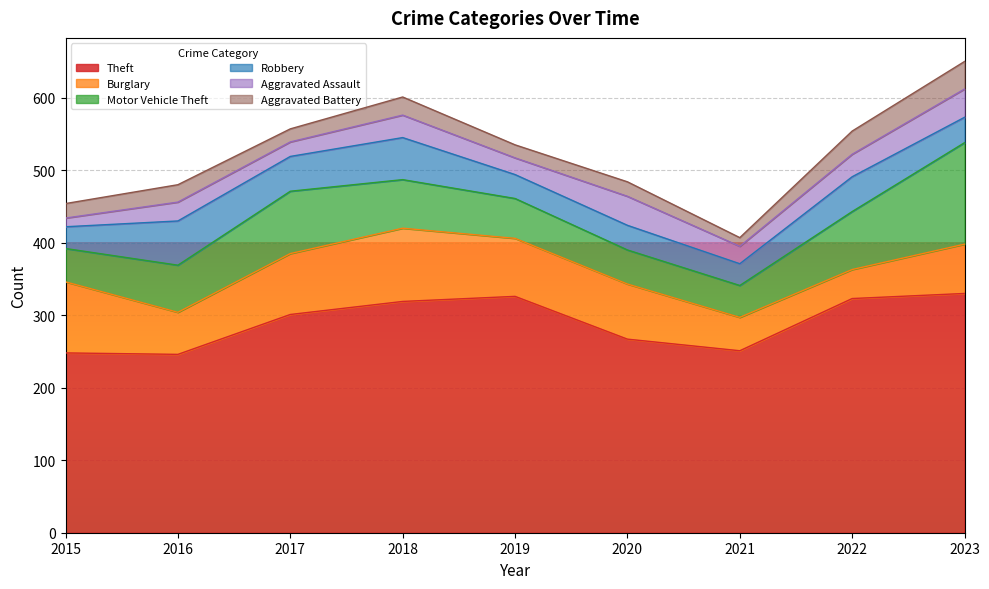

What is the approximate value of Aggravated Assault at 2015?

12